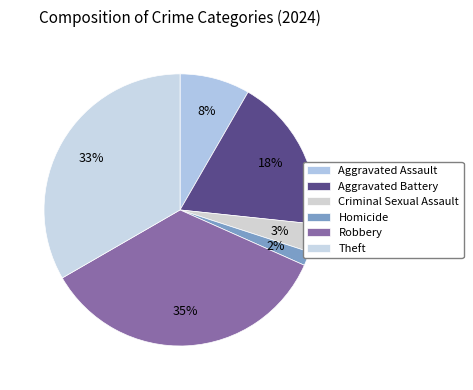

Does Robbery represent more than half of the total?

No